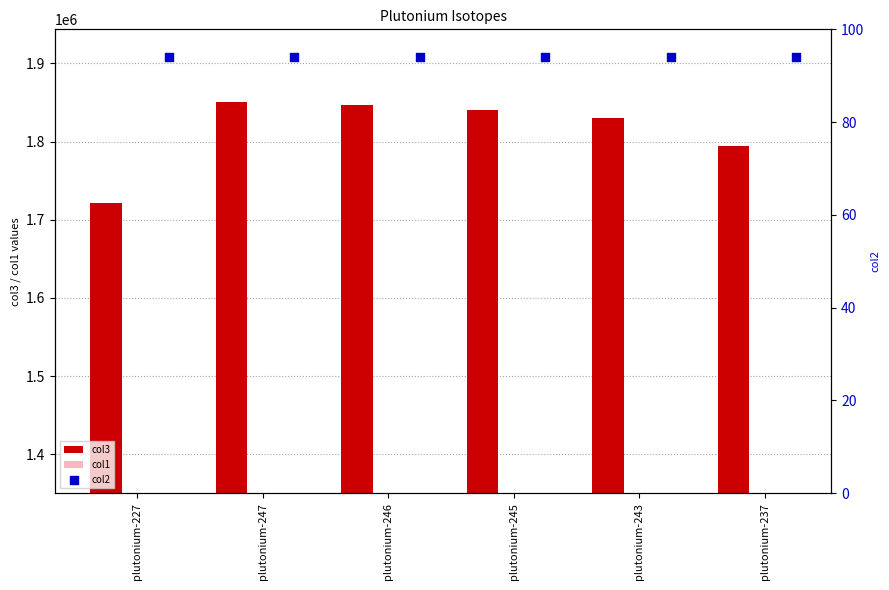

Which series contains the highest Y value?

col3